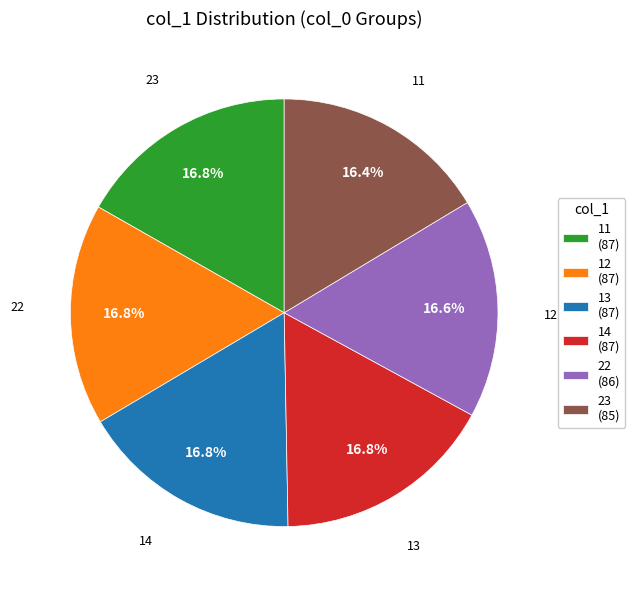

Count the number of slices in the pie.

6